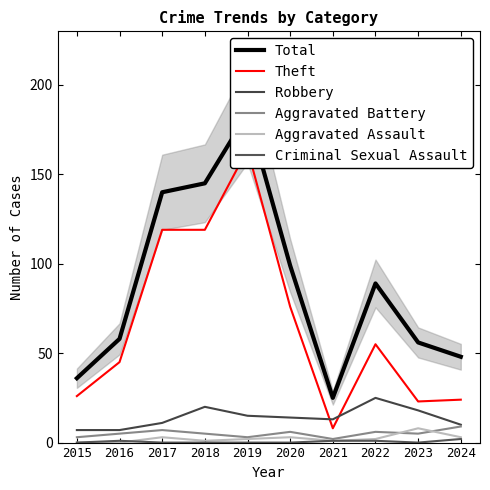

True or false: Aggravated Battery has a value of 11 at 2022.

False